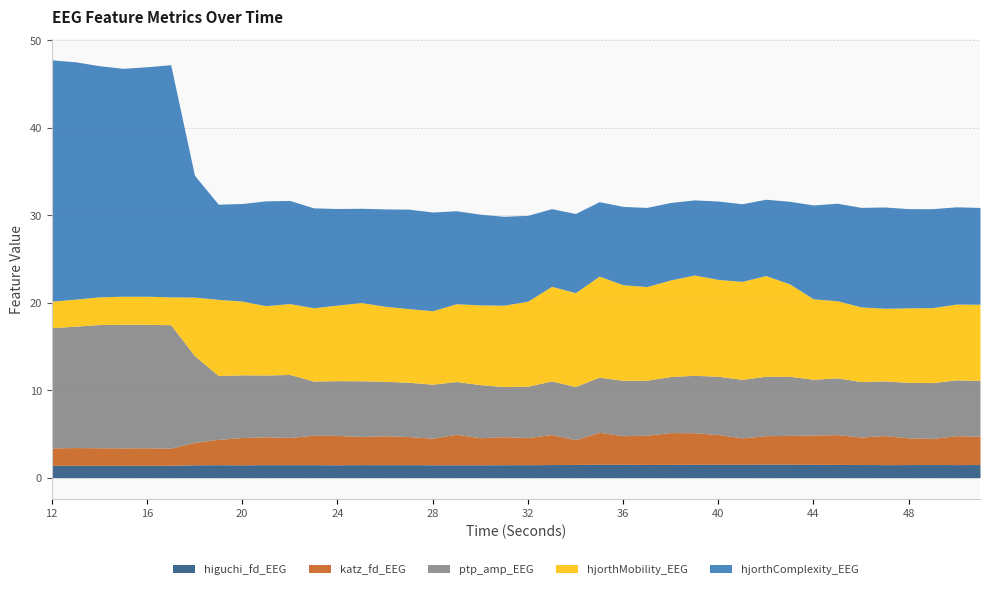

What is the maximum value shown in the chart?

27.6